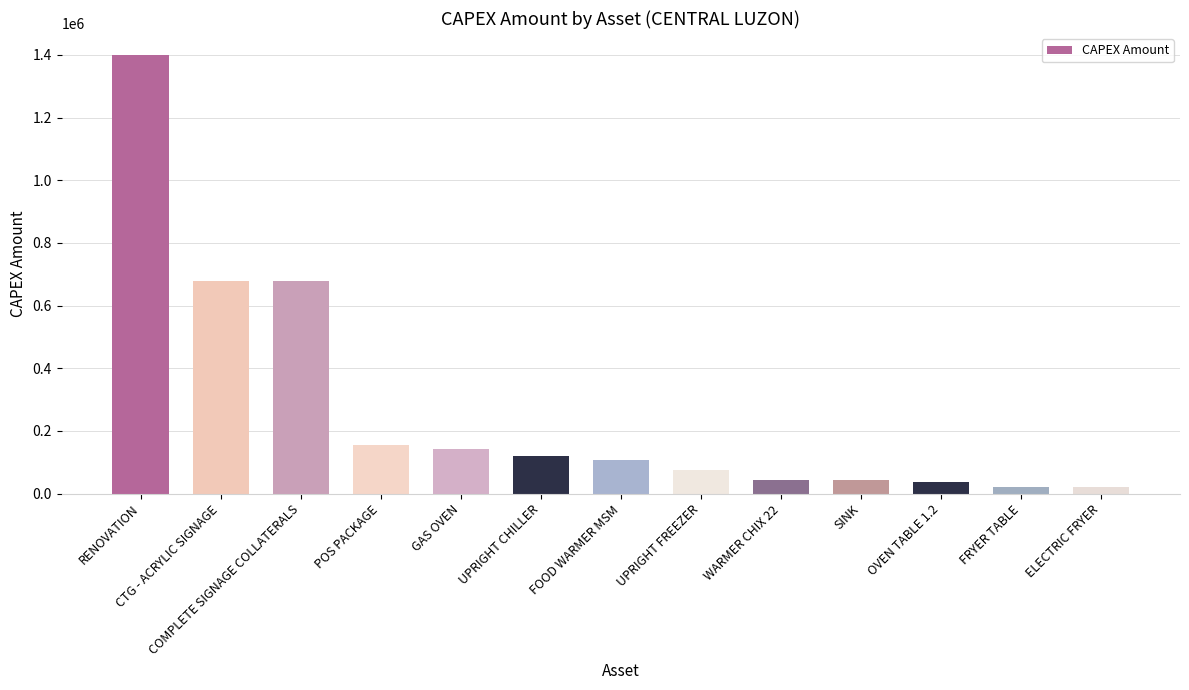

What position from the right is FOOD WARMER MSM?

7